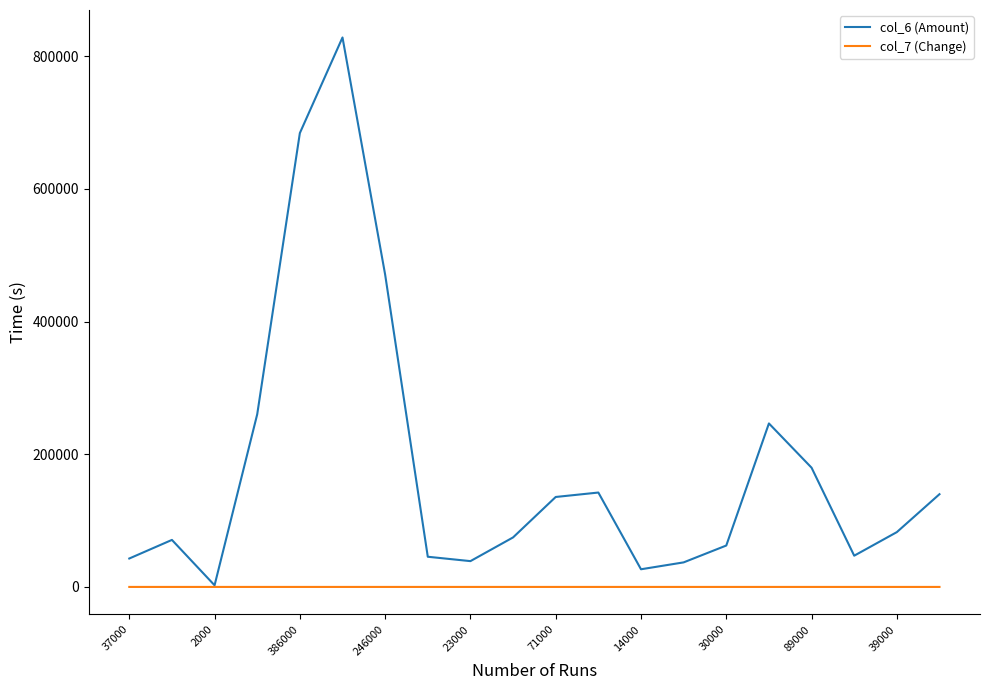

Which series has the largest total across all categories?

col_6 (Amount)